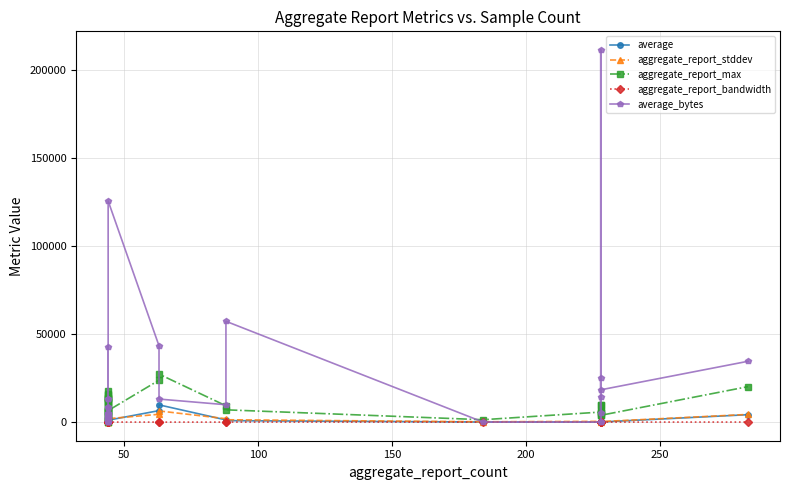

Count the number of categories in the chart.

40